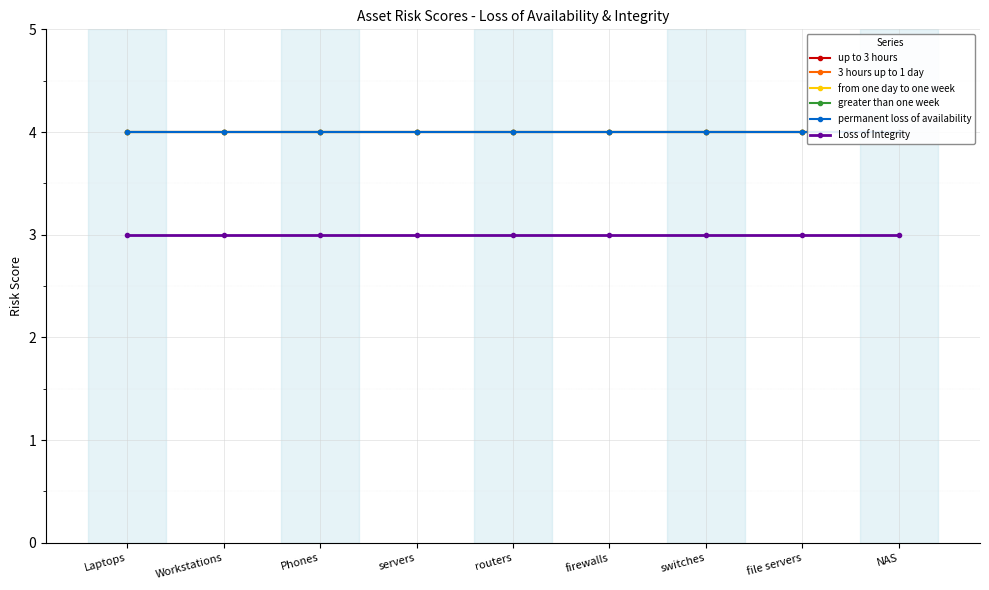

What is the average value of the permanent loss of availability series?

4